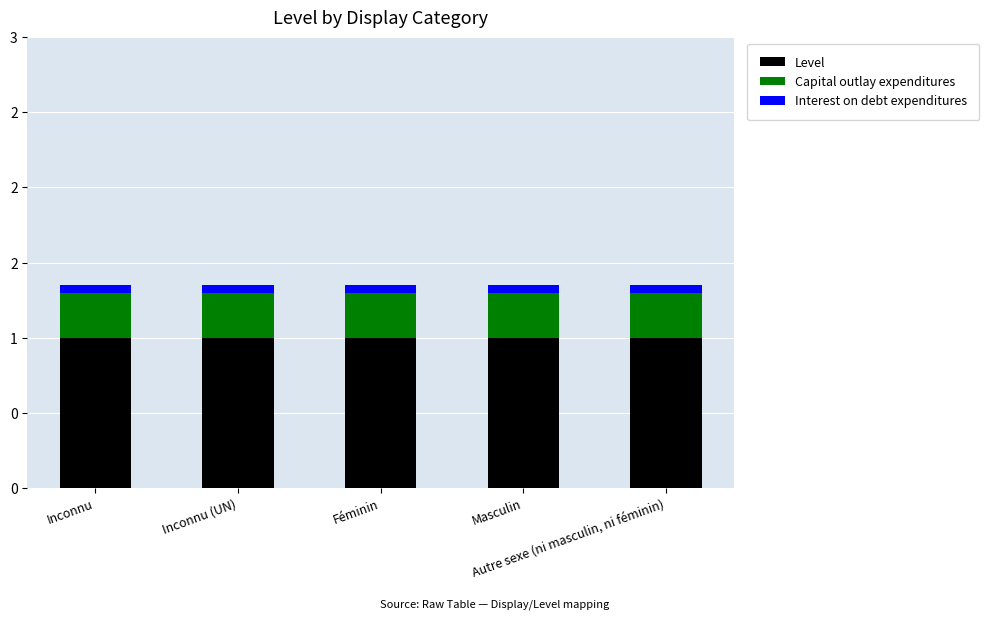

Are the bars grouped side by side (vs. stacked)?

No